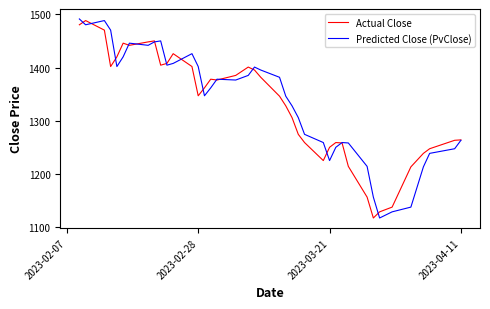

What is the sum of all Actual Close values?

53198.2